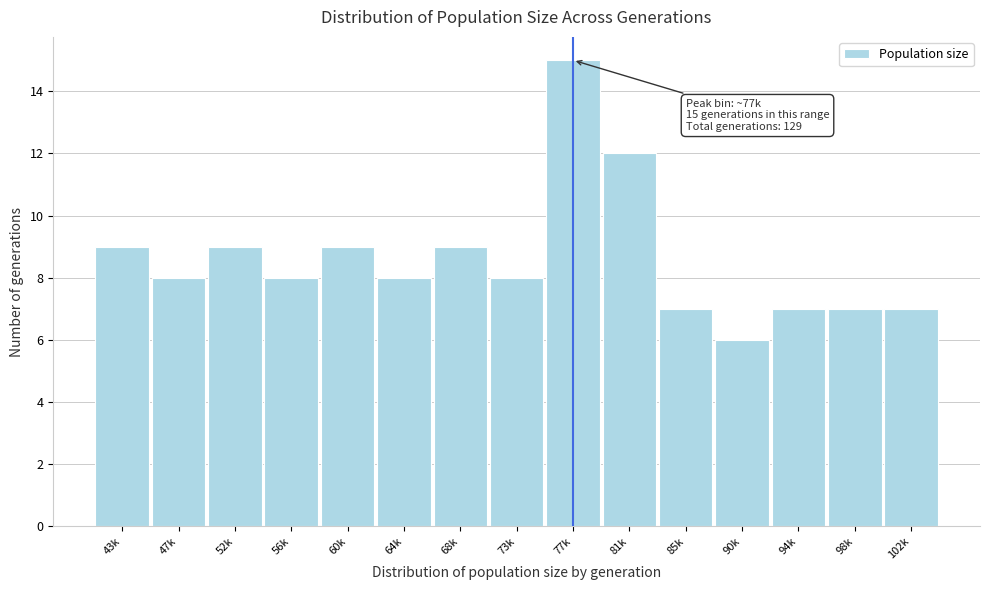

Reading left to right, list all the values displayed in this chart.

9	8	9	8	9	8	9	8	15	12	7	6	7	7	7